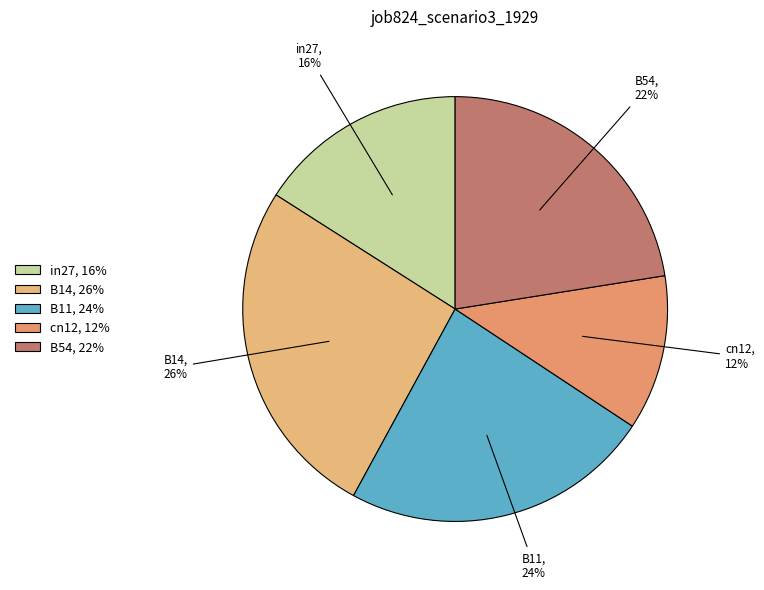

Does any single category account for the majority?

No